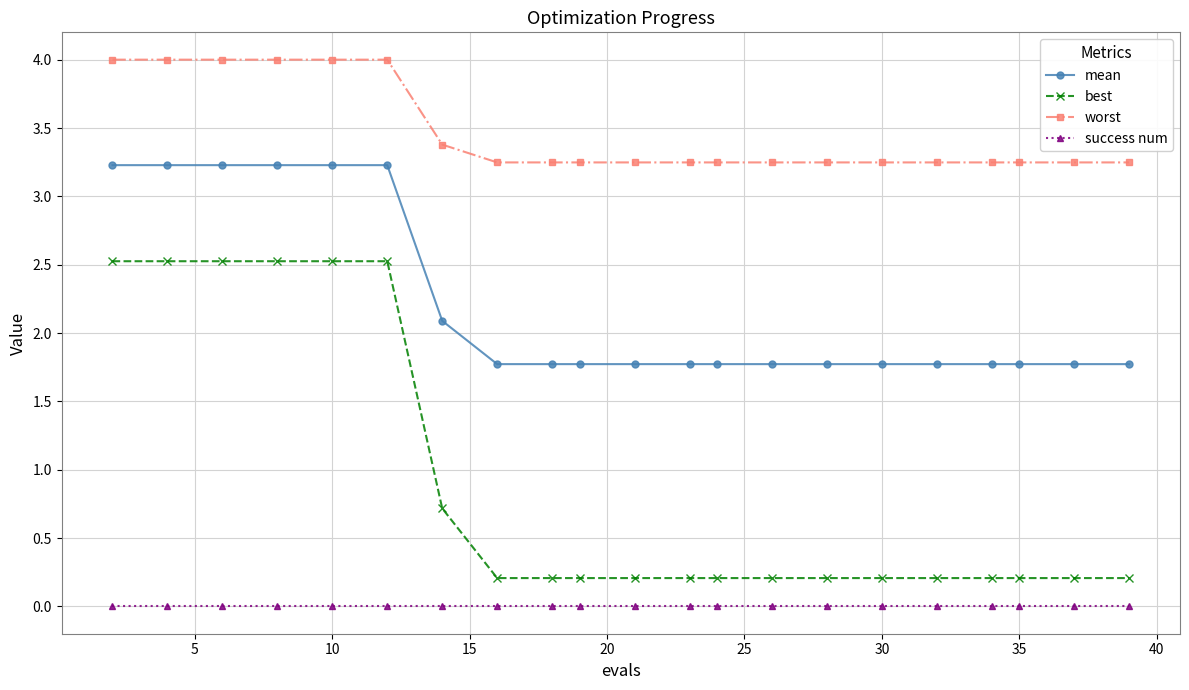

What are all the series names shown in the legend?

mean, best, worst, success num